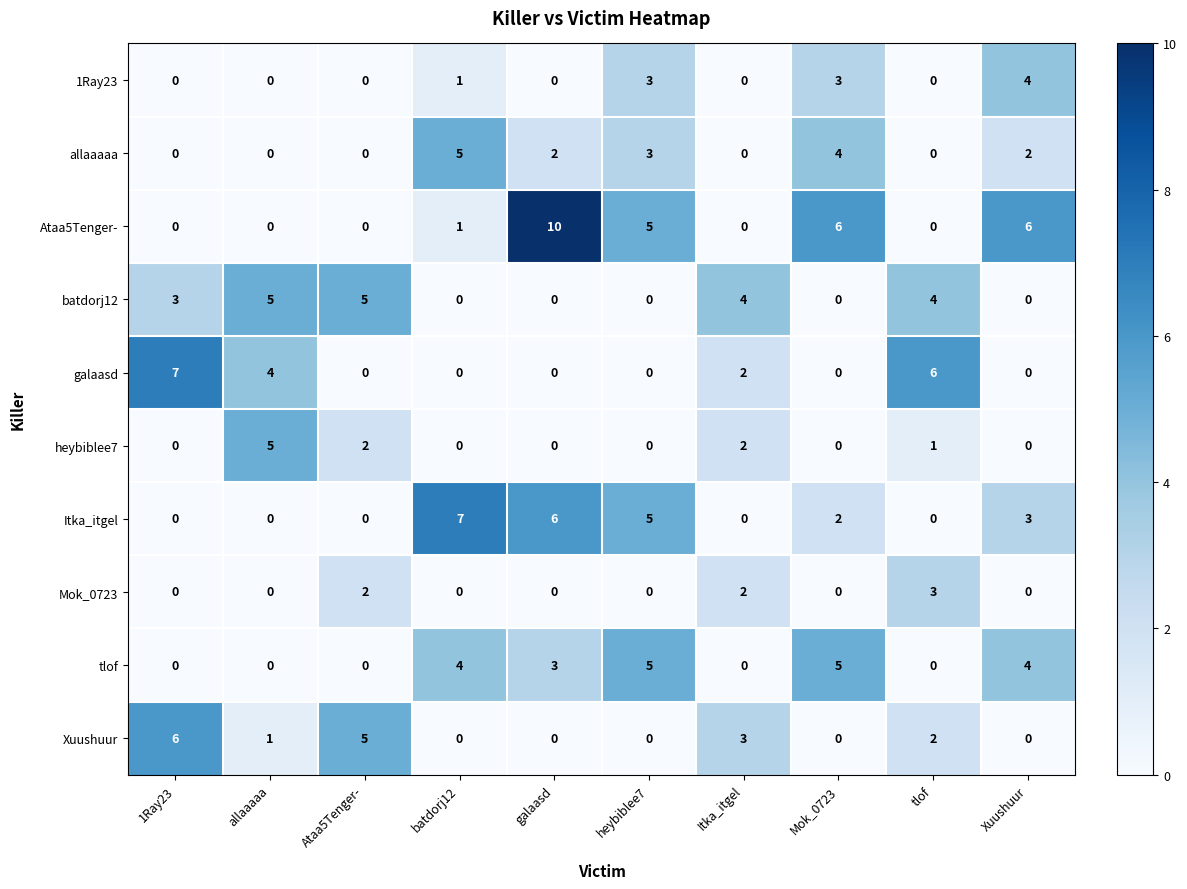

What is the difference between the maximum and second lowest values in the galaasd series?

7